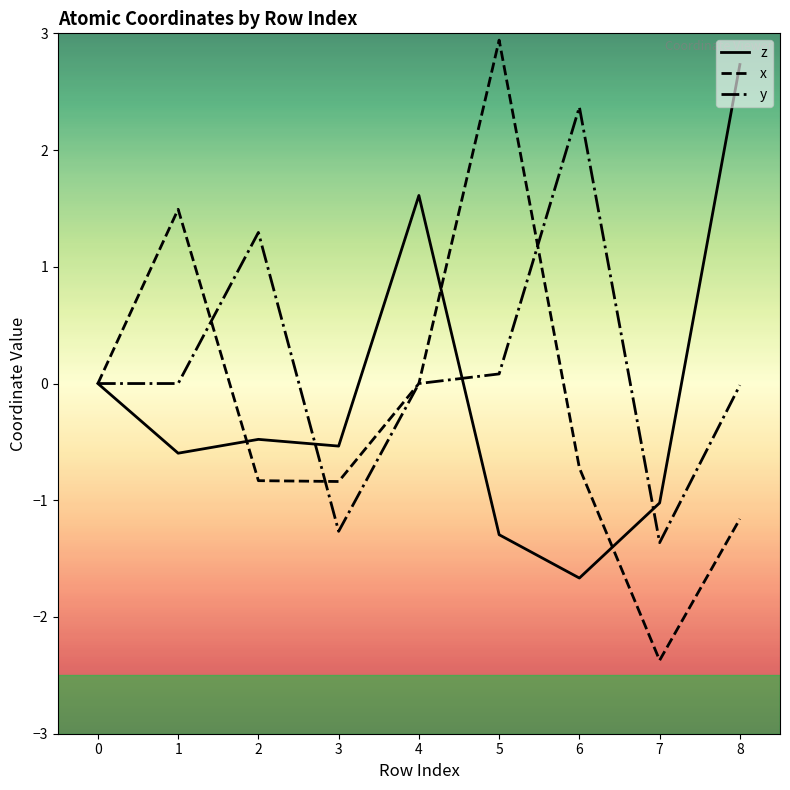

How many interior local valleys does the x series have?

2